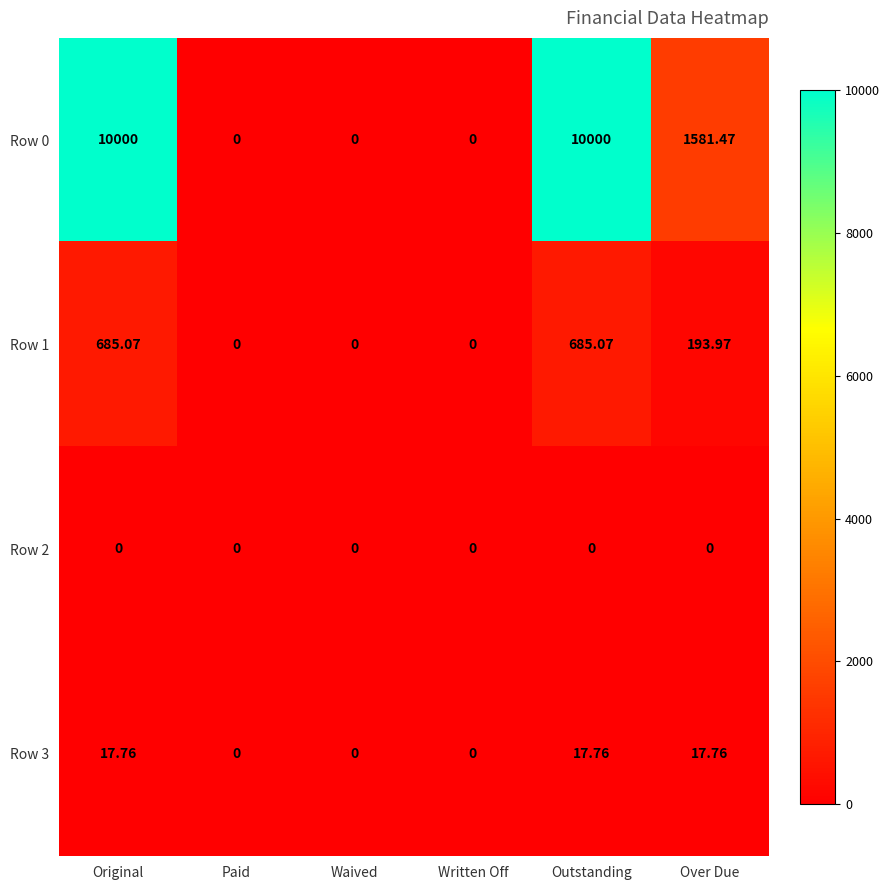

Where does the Row 3 series first go above 17?

Original